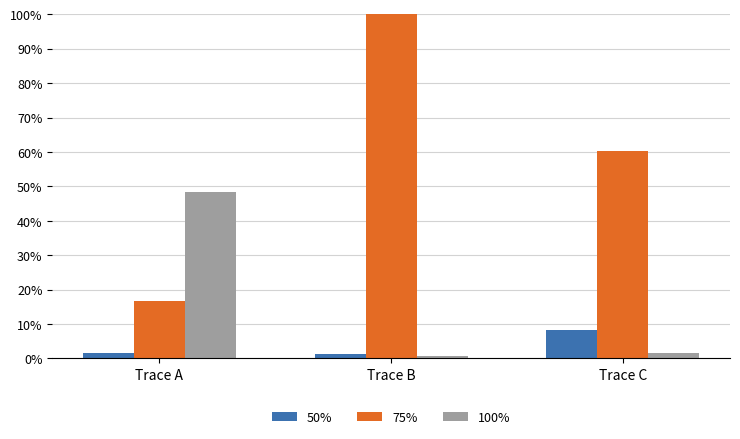

What is the total value across all series at Trace A?

66.6